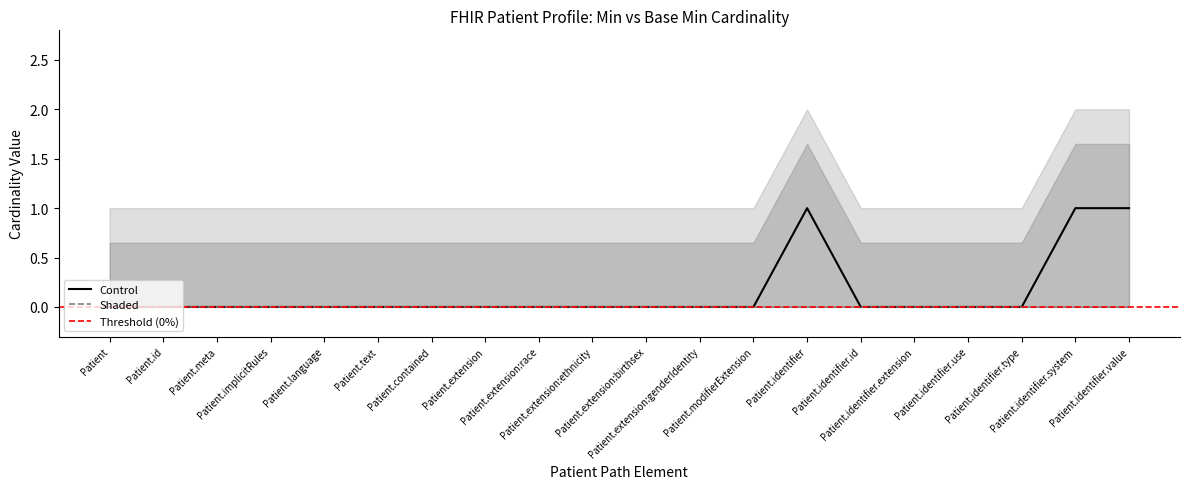

At how many categories does at least one series exceed 0?

20